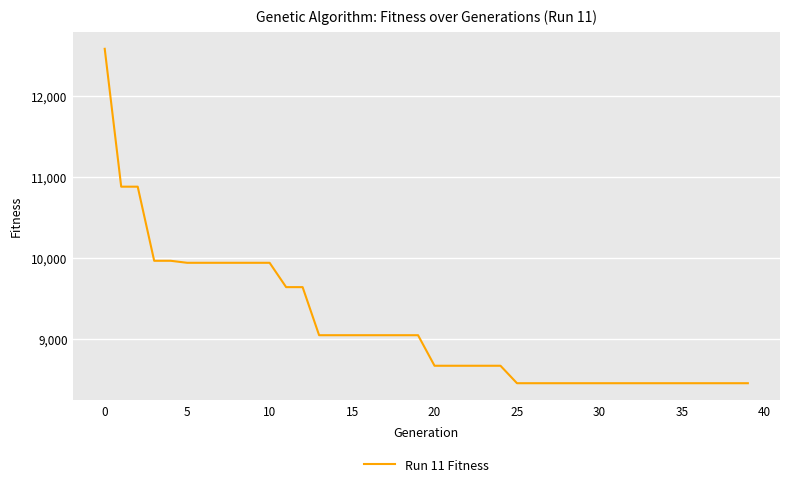

What is the maximum value shown in the chart?

12585